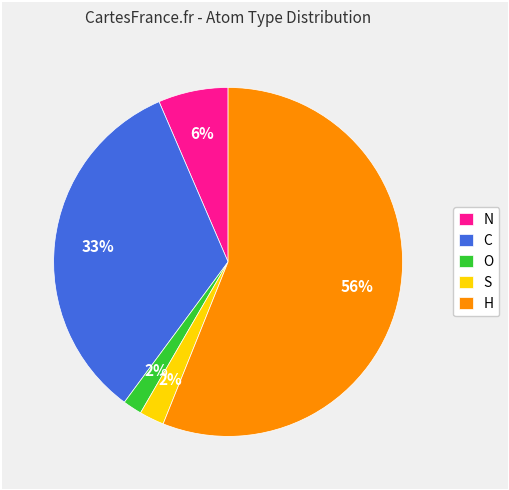

To the nearest percent, what percentage of the pie is N?

6%